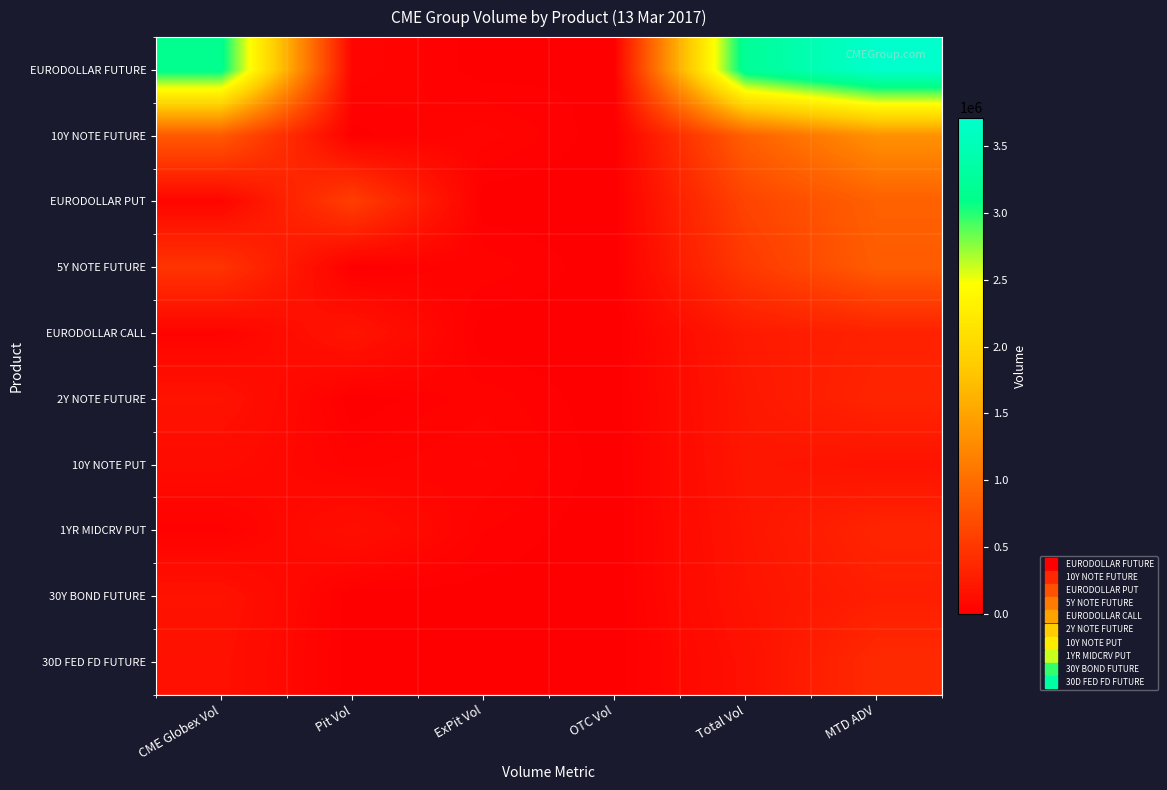

Reading left to right, list all the values displayed in this chart.

EURODOLLAR FUTURE: CME Globex Vol=3150223.0	Pit Vol=55773.0	ExPit Vol=5000.0	OTC Vol=14000.0	Total Vol=3224996.0	MTD ADV=3711787.2
10Y NOTE FUTURE: CME Globex Vol=813109.0	Pit Vol=5774.0	ExPit Vol=51965.0	OTC Vol=0.0	Total Vol=870848.0	MTD ADV=1325010.6
EURODOLLAR PUT: CME Globex Vol=49641.0	Pit Vol=570039.0	ExPit Vol=0.0	OTC Vol=0.0	Total Vol=619680.0	MTD ADV=878088.6
5Y NOTE FUTURE: CME Globex Vol=478255.0	Pit Vol=562.0	ExPit Vol=41202.0	OTC Vol=0.0	Total Vol=520019.0	MTD ADV=845091.7
EURODOLLAR CALL: CME Globex Vol=37553.0	Pit Vol=201266.0	ExPit Vol=0.0	OTC Vol=0.0	Total Vol=238819.0	MTD ADV=306301.9
2Y NOTE FUTURE: CME Globex Vol=179018.0	Pit Vol=0.0	ExPit Vol=38809.0	OTC Vol=0.0	Total Vol=217827.0	MTD ADV=336591.1
10Y NOTE PUT: CME Globex Vol=113044.0	Pit Vol=37021.0	ExPit Vol=60268.0	OTC Vol=0.0	Total Vol=210333.0	MTD ADV=175805.0
1YR MIDCRV PUT: CME Globex Vol=18493.0	Pit Vol=147017.0	ExPit Vol=30000.0	OTC Vol=0.0	Total Vol=195510.0	MTD ADV=334037.9
30Y BOND FUTURE: CME Globex Vol=178024.0	Pit Vol=1068.0	ExPit Vol=6205.0	OTC Vol=0.0	Total Vol=185297.0	MTD ADV=277723.1
30D FED FD FUTURE: CME Globex Vol=156963.0	Pit Vol=0.0	ExPit Vol=0.0	OTC Vol=0.0	Total Vol=156963.0	MTD ADV=388254.2